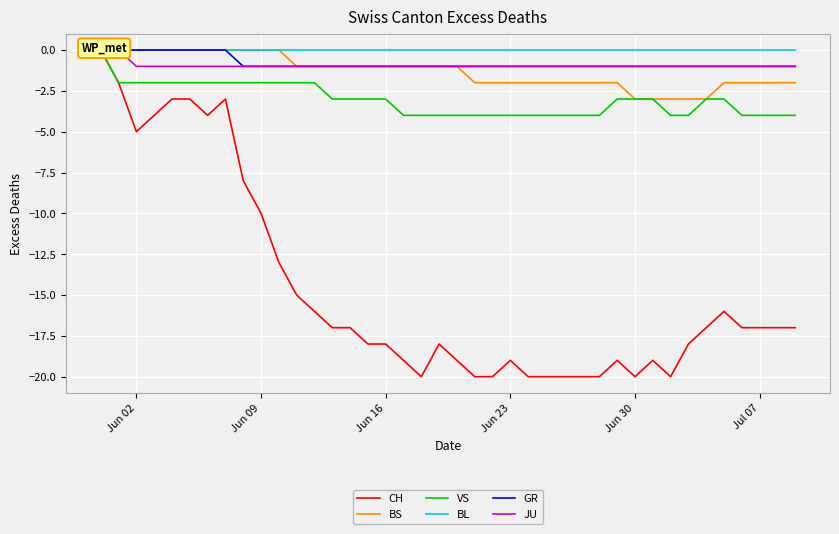

What is the value of the JU point at the 30th from the left?

-1